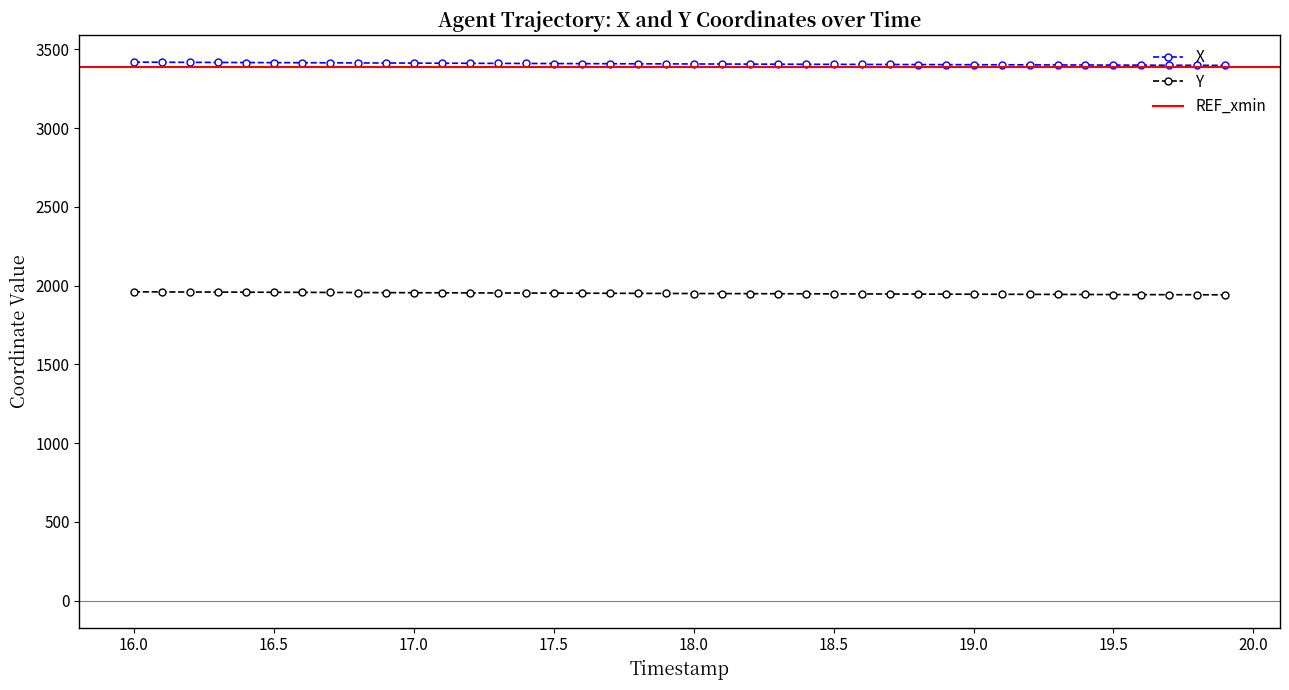

What is the difference between the second highest and second lowest values in the X series?

19.4